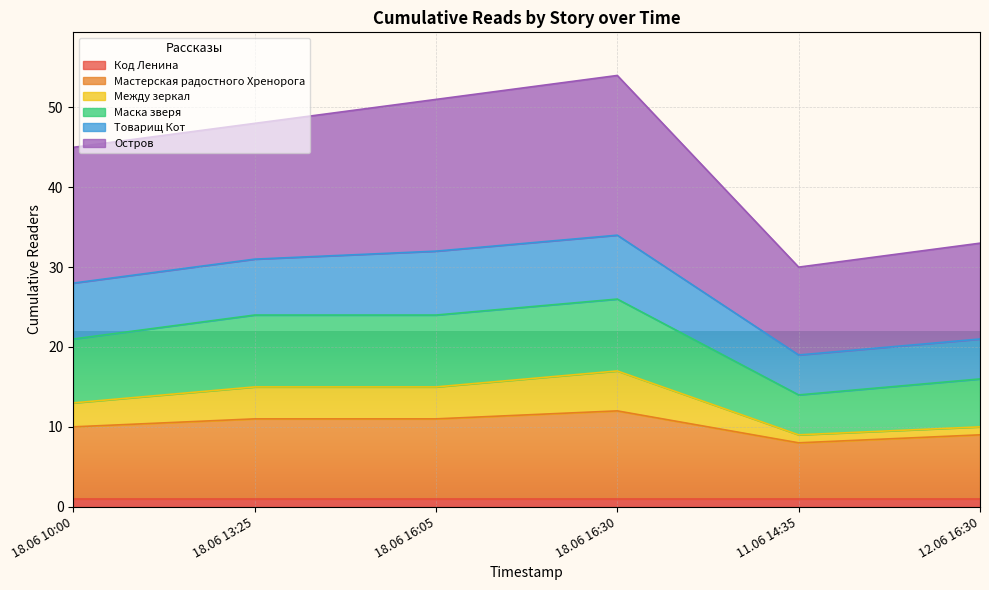

What is the greatest value displayed?

54